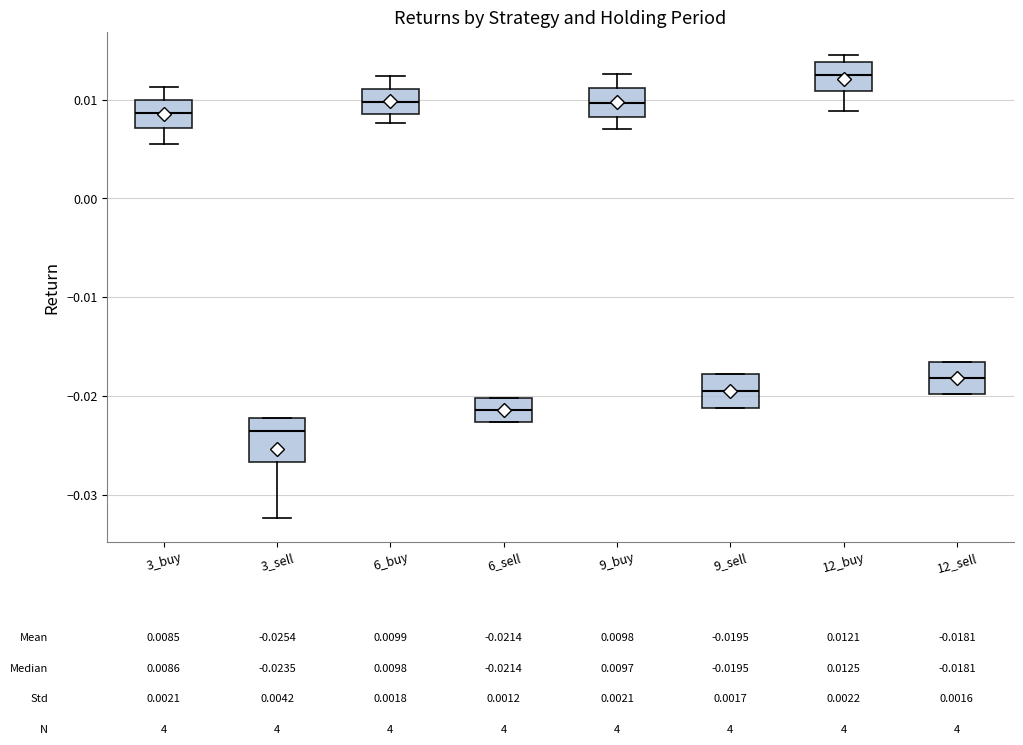

Which box has the highest median line?

12_buy